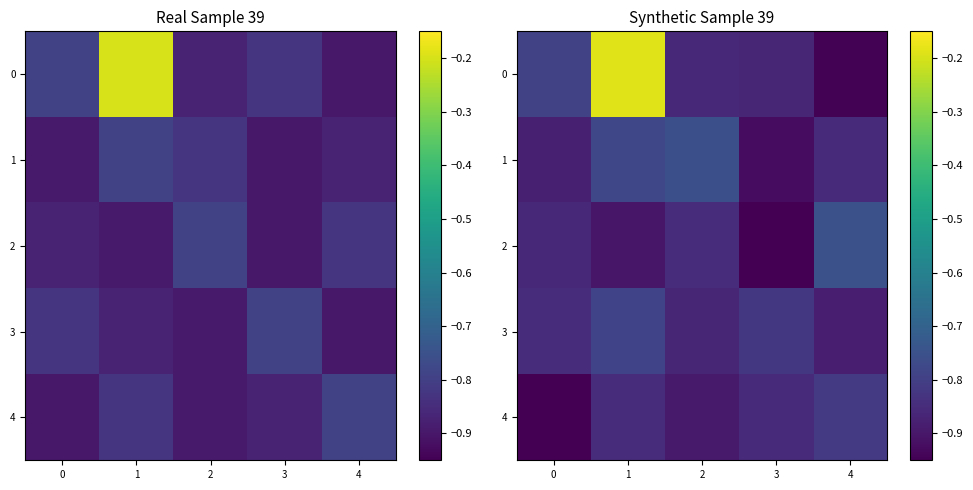

At 1, list the series in order from smallest to largest.

2, 4, 3, 1, 0